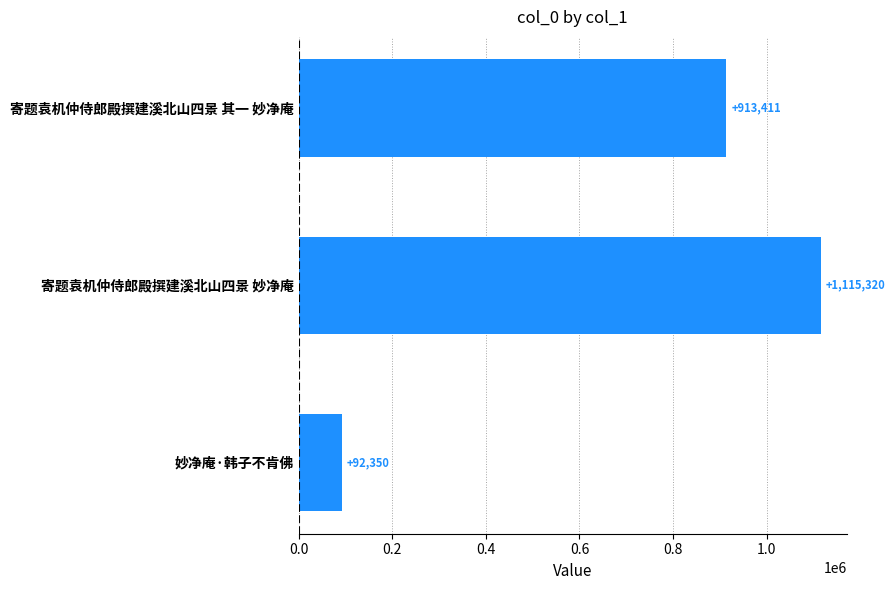

At which label is the value closest to 603835?

寄题袁机仲侍郎殿撰建溪北山四景 其一 妙净庵